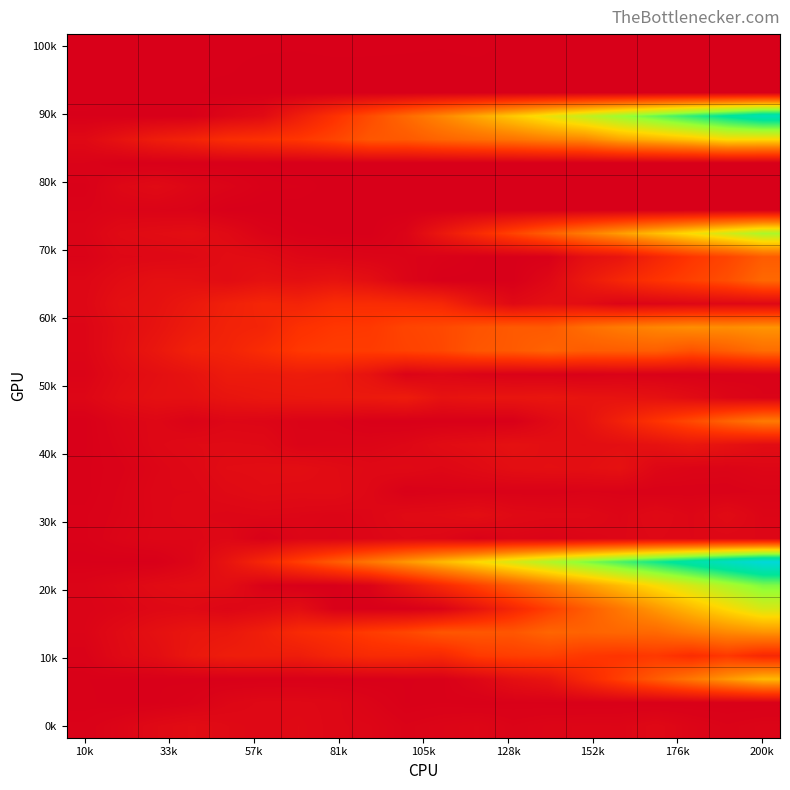

At how many categories does at least one series exceed 1082?

6